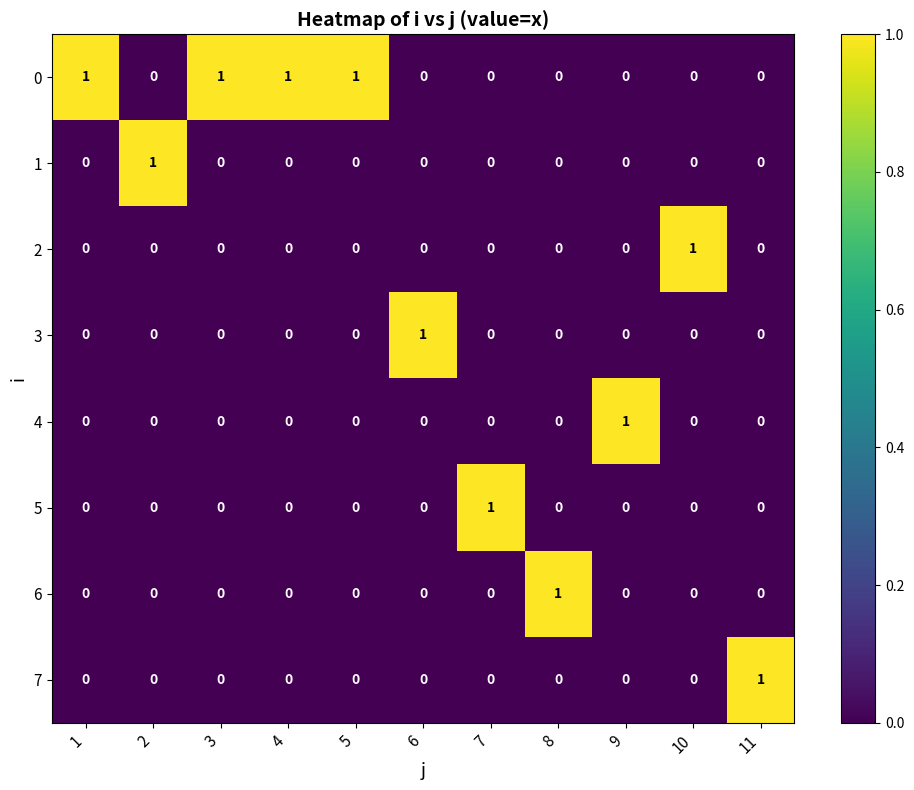

What is the difference between the highest and lowest values at 9?

1